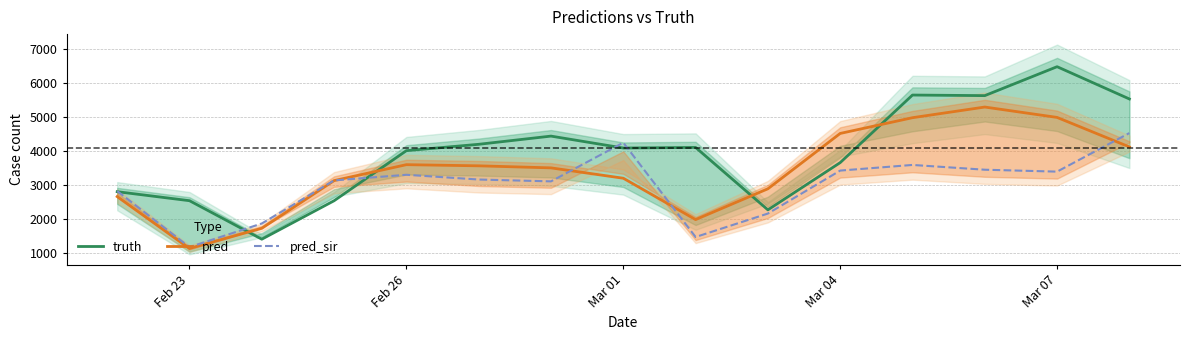

What is the value of the pred_sir point at the 12th from the left?

3592.0